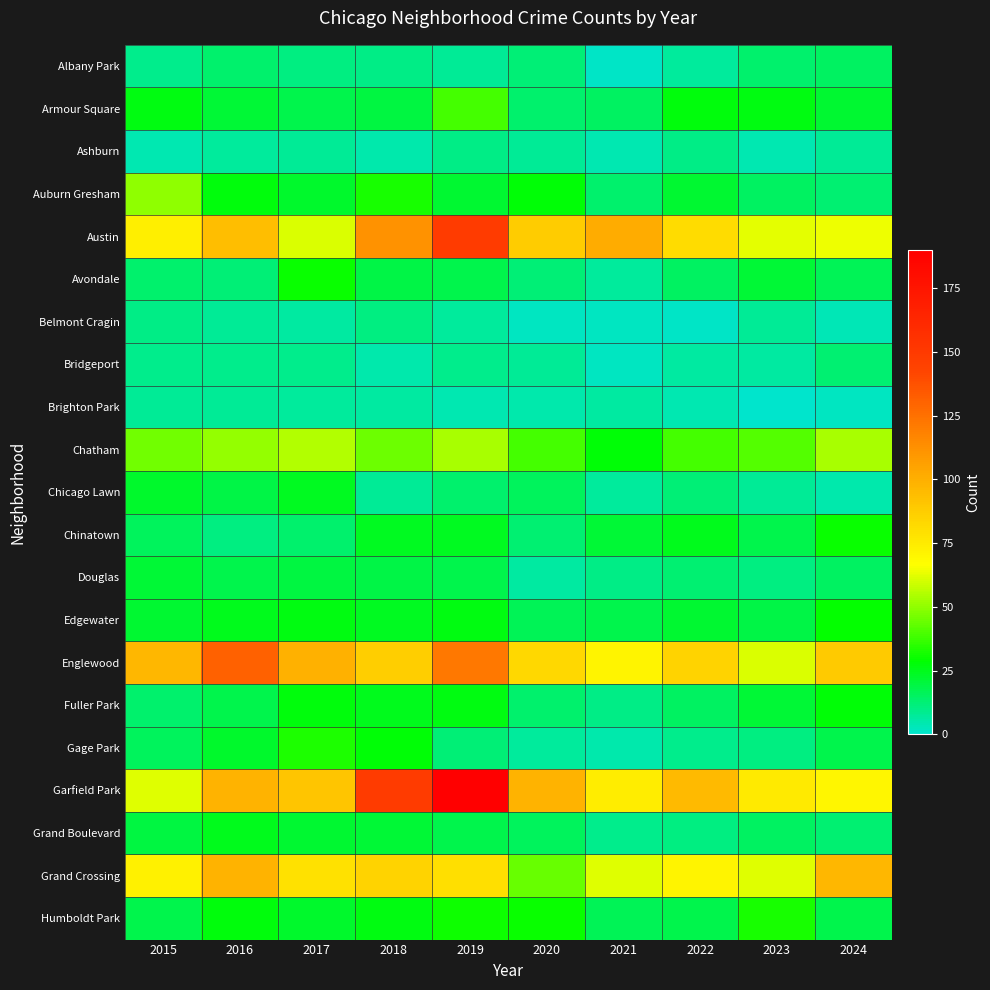

At which category is the sum across all series the highest?

2019